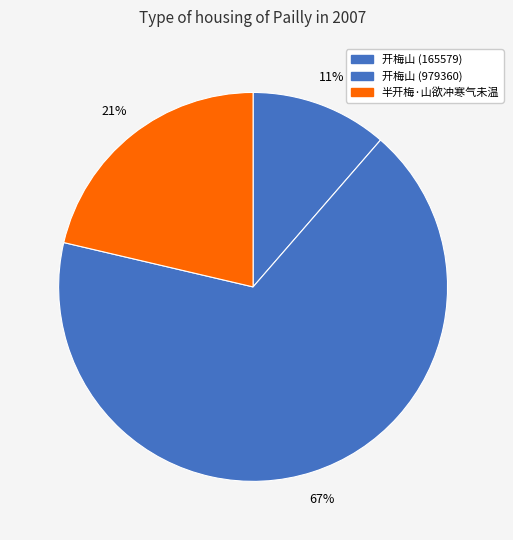

To the nearest percent, what is the combined percentage of 开梅山 (165579) and 开梅山 (979360)?

79%